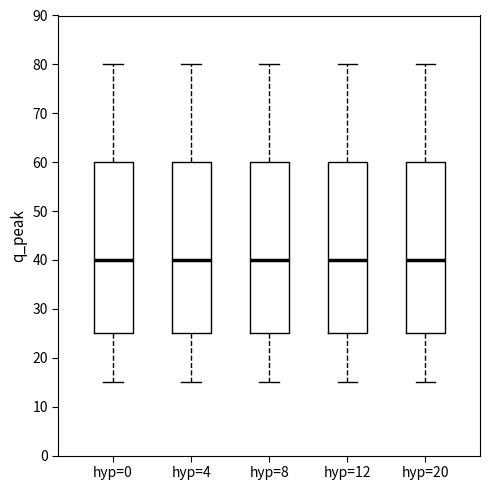

Reading left to right, transcribe this box plot: for each box, give where its median line is, the range the box spans, and where its two whiskers end, as read against the y-axis. The values are not printed on the chart, so give them approximately, as read against the axis.

hyp=0: median 40, box 25 to 60, whiskers 15 to 80
hyp=4: median 40, box 25 to 60, whiskers 15 to 80
hyp=8: median 40, box 25 to 60, whiskers 15 to 80
hyp=12: median 40, box 25 to 60, whiskers 15 to 80
hyp=20: median 40, box 25 to 60, whiskers 15 to 80